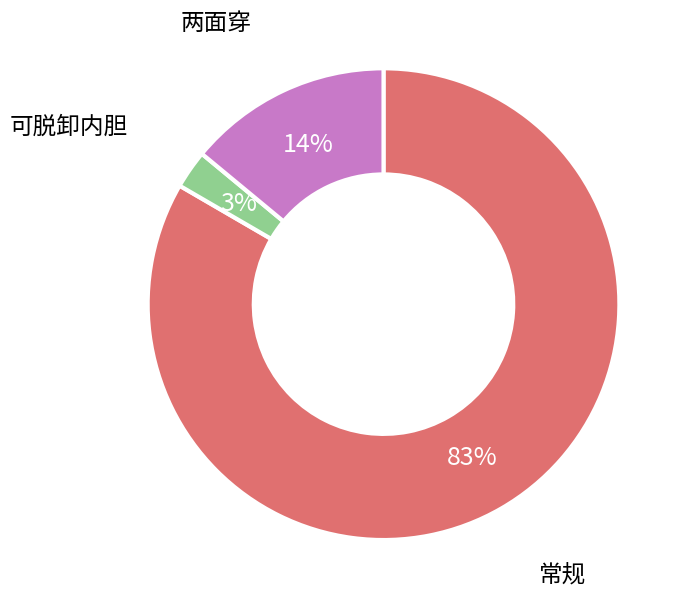

The 两面穿 slice represents 14% of the pie. True or false?

True